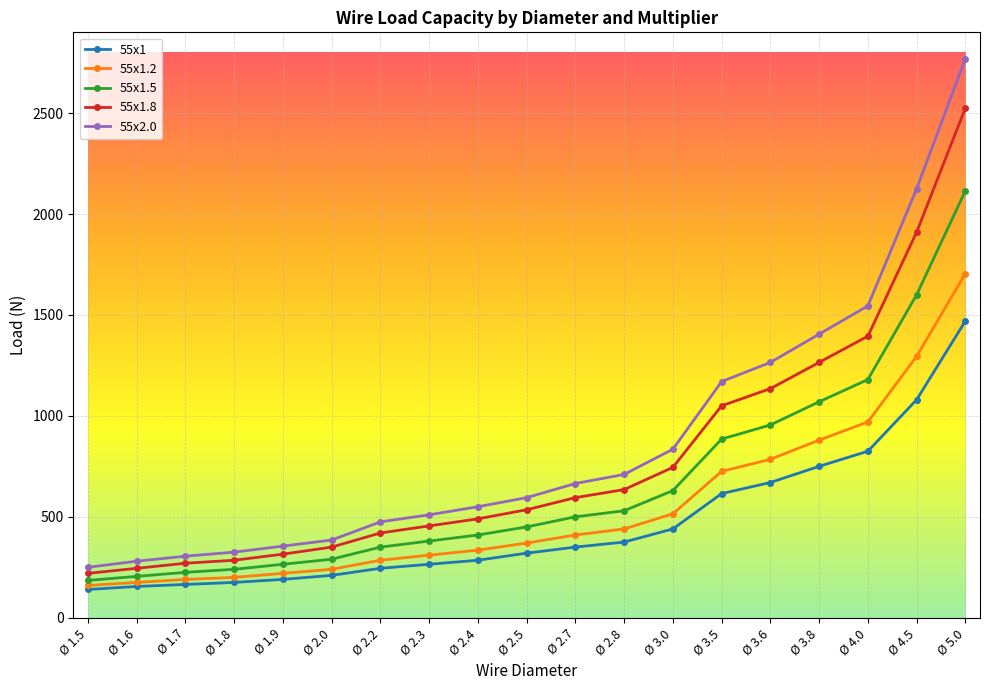

Rank the series at Ø 2.0 from lowest to highest value.

55x1, 55x1.2, 55x1.5, 55x1.8, 55x2.0